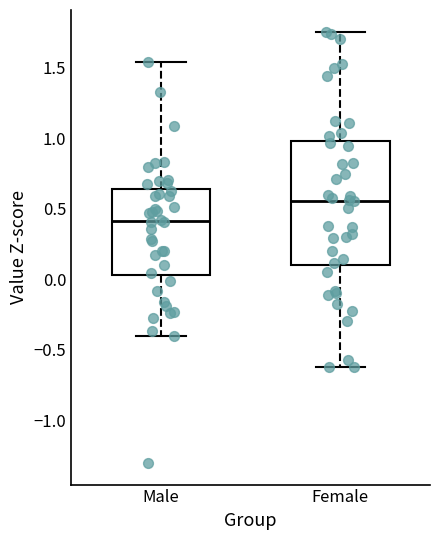

Comparing the boxes themselves (not the whiskers), which one is the tallest?

Female